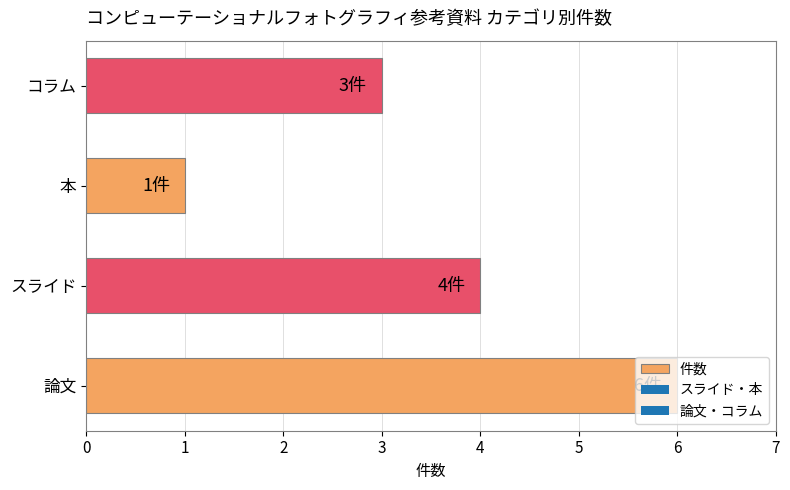

Between コラム and 論文, which is larger?

論文